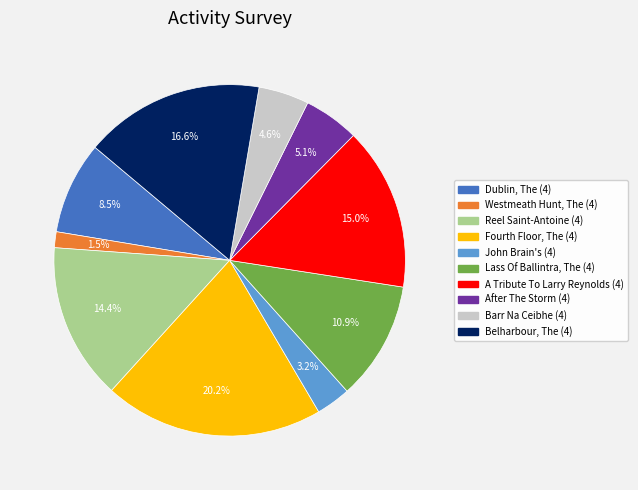

To the nearest percent, what is the average slice percentage?

10%